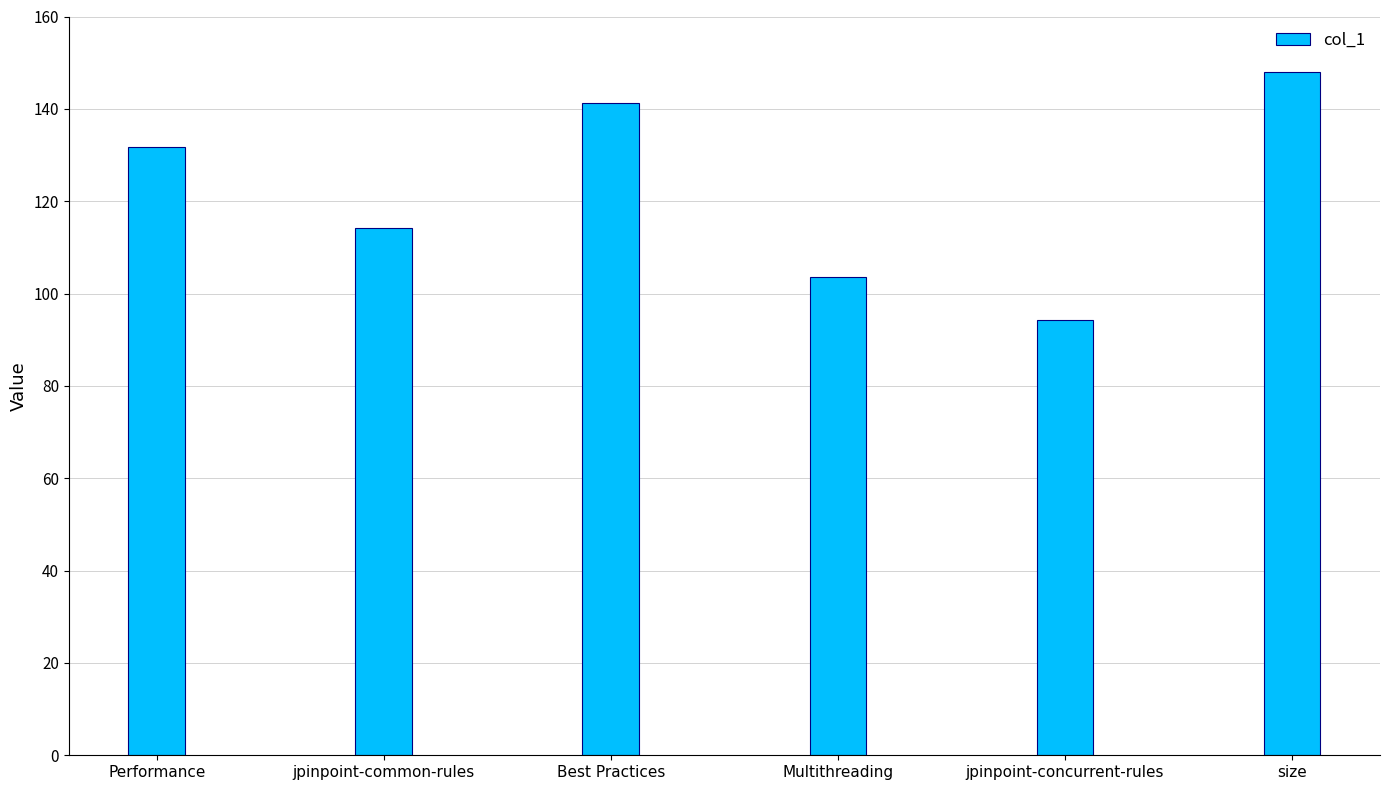

Approximately how many times larger is the value at jpinpoint-concurrent-rules compared to Multithreading?

0.9